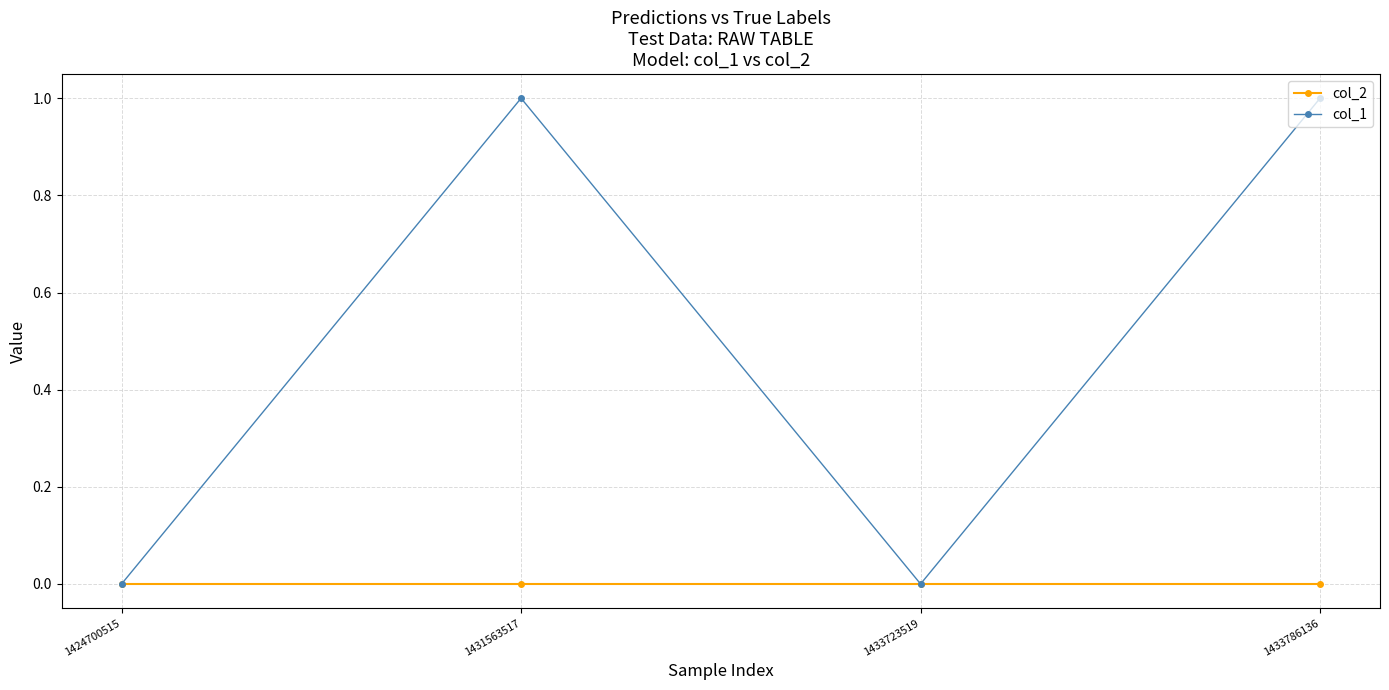

Which series has the widest spread of values?

col_1